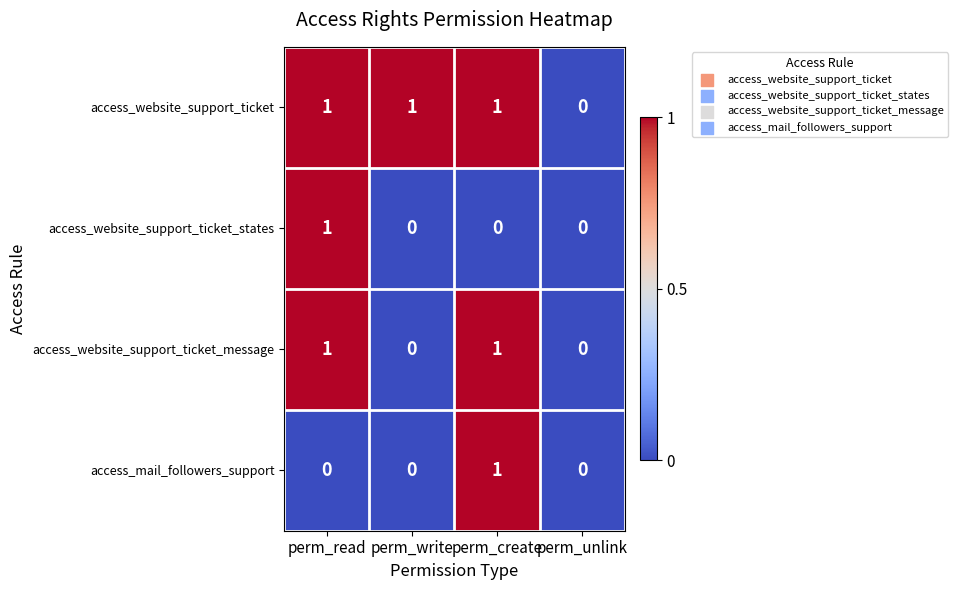

Between perm_write and perm_unlink, which series saw the biggest shift?

access_website_support_ticket